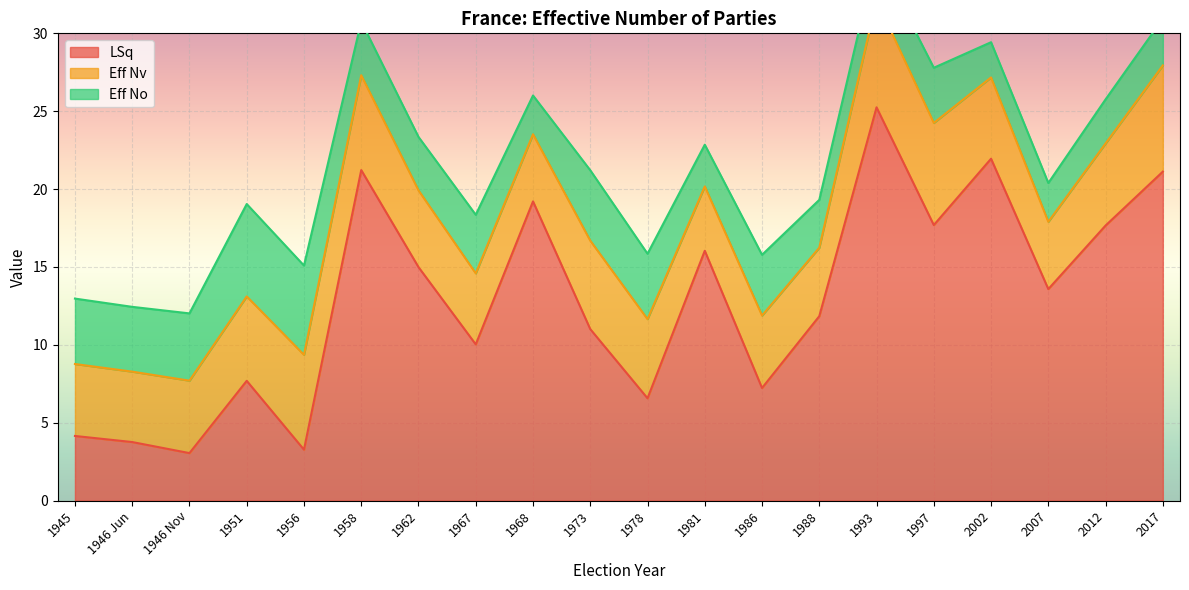

Which series has the largest range (max minus min)?

LSq